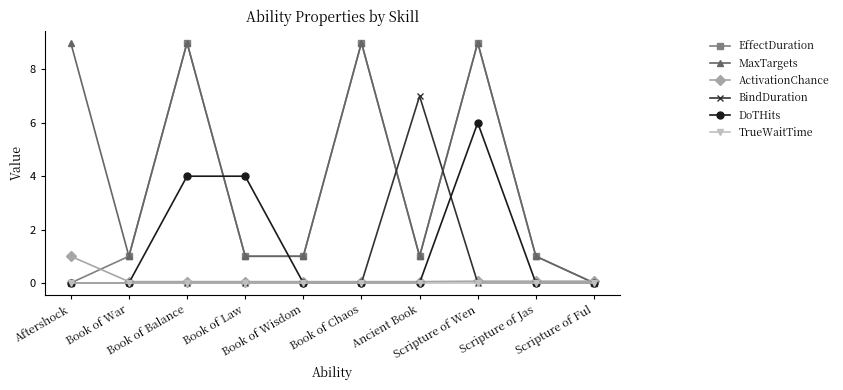

Is the value of MaxTargets at Book of War greater than the value of ActivationChance at Book of Chaos?

Yes